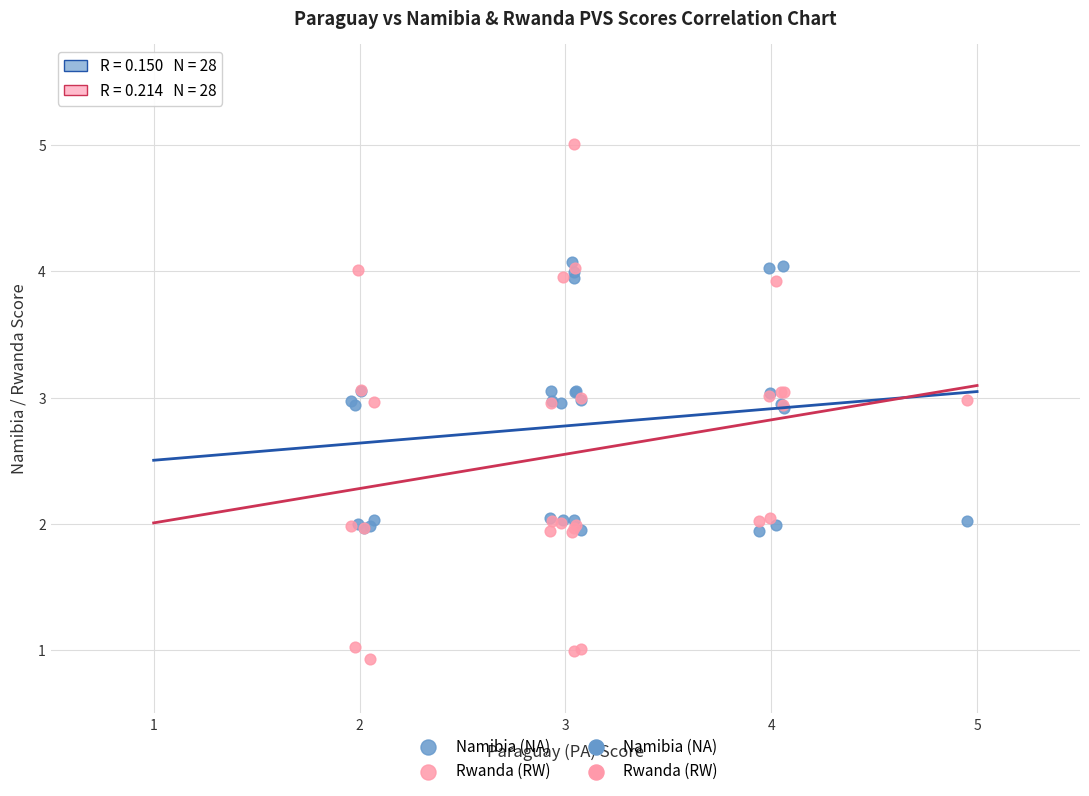

Which series has the widest spread of Y values?

Rwanda (RW)